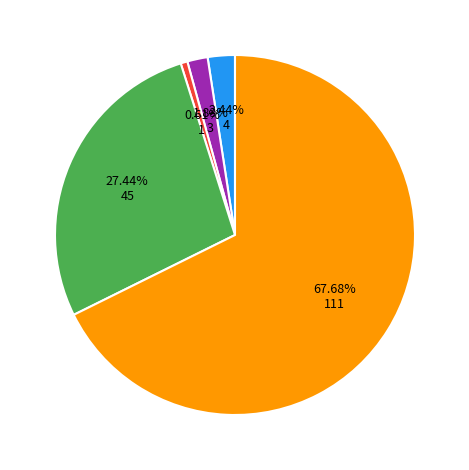

Is there a majority slice in this chart?

Yes